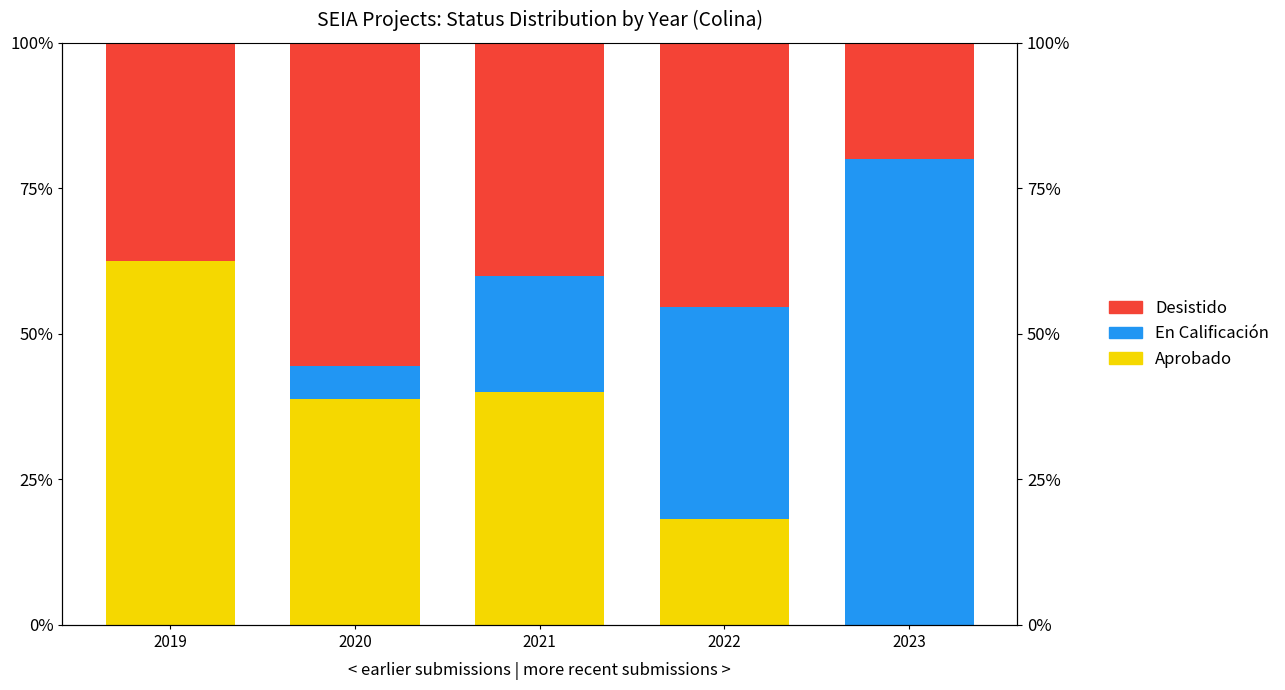

How many data points in En Calificación are less than 20?

2